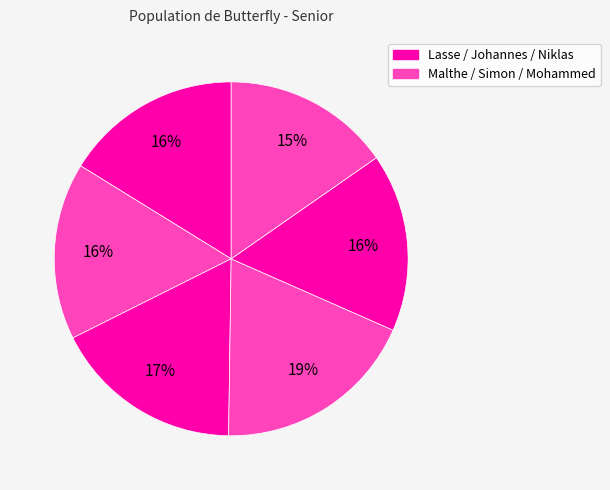

How many slices are in this pie chart?

6